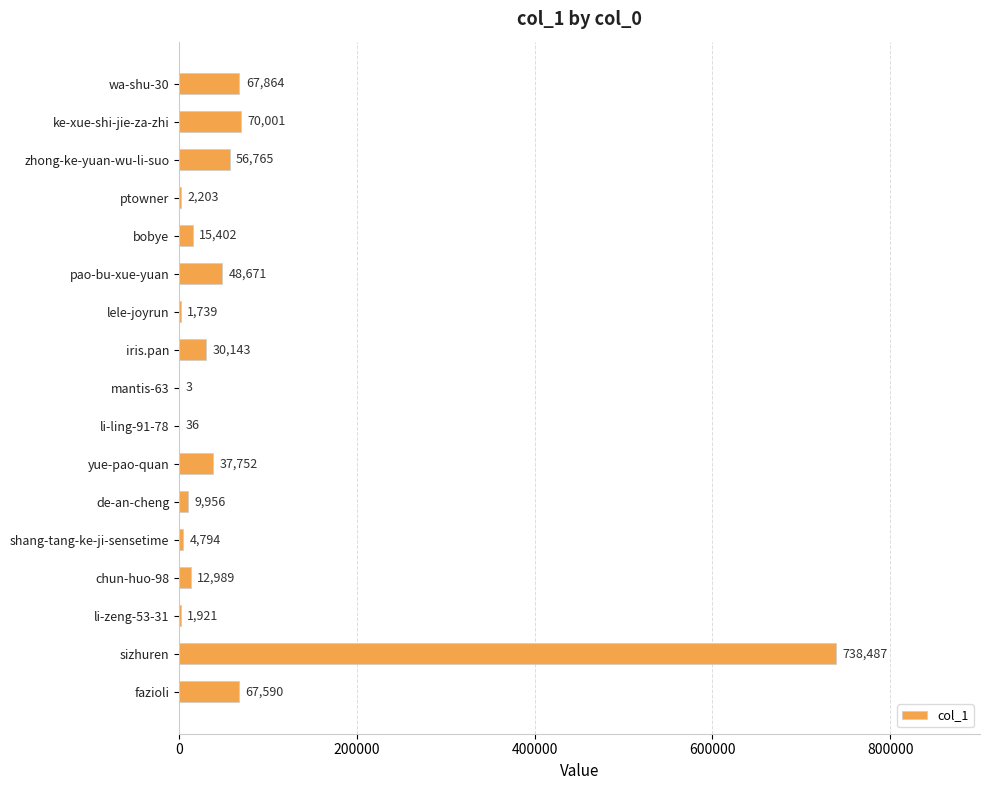

Between mantis-63 and ptowner, which is larger?

ptowner